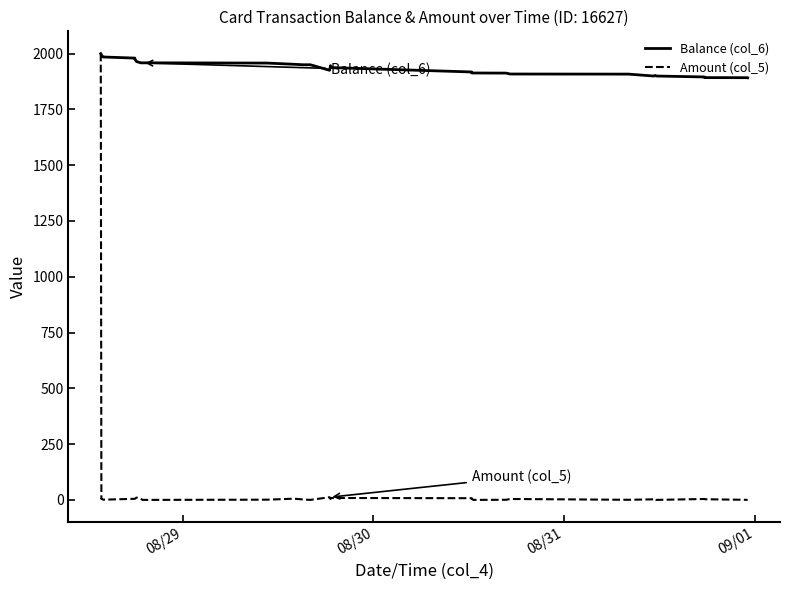

Rank the series by their average value, from lowest to highest.

Amount (col_5), Balance (col_6)